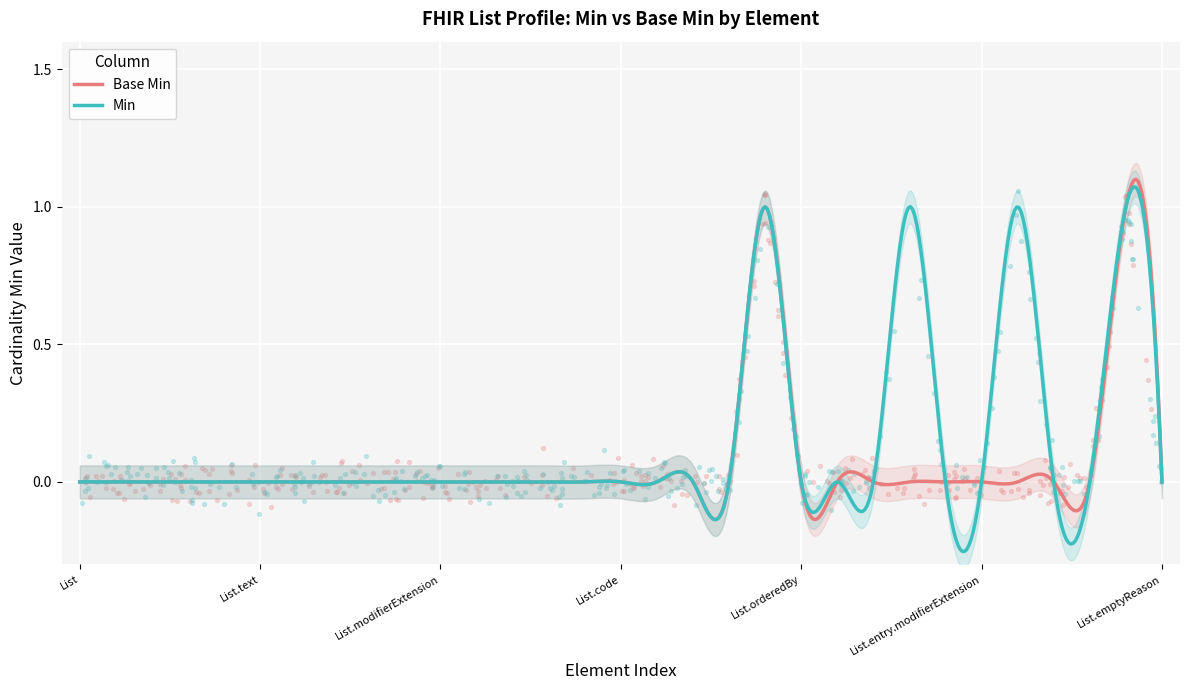

What are all the series names shown in the legend?

Base Min, Min